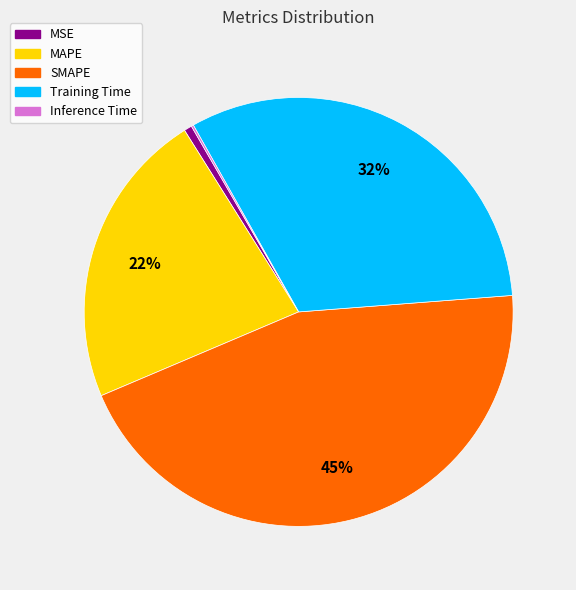

Which category has the biggest portion of the pie?

SMAPE